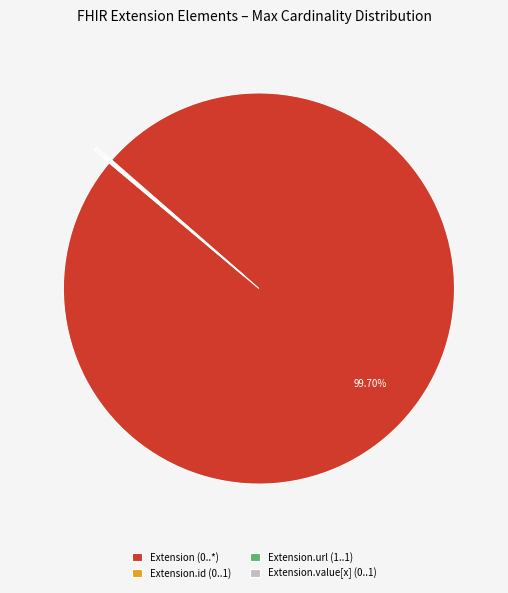

Does Extension (0..*) represent more than half of the total?

Yes